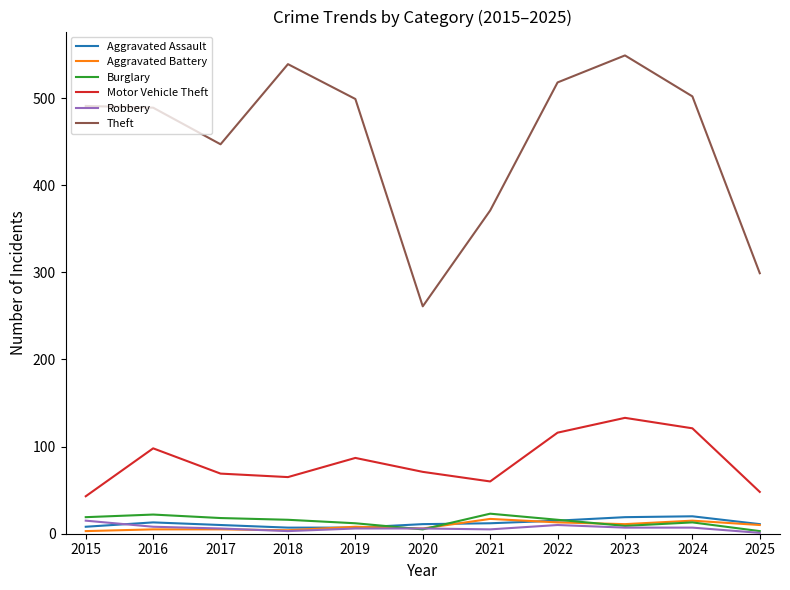

At which category is the sum across all series the highest?

2023